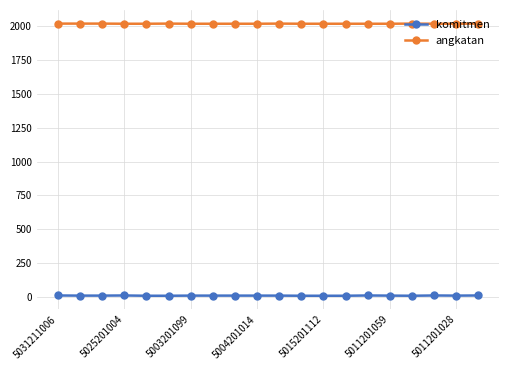

True or false: angkatan and komitmen intersect in this chart.

False